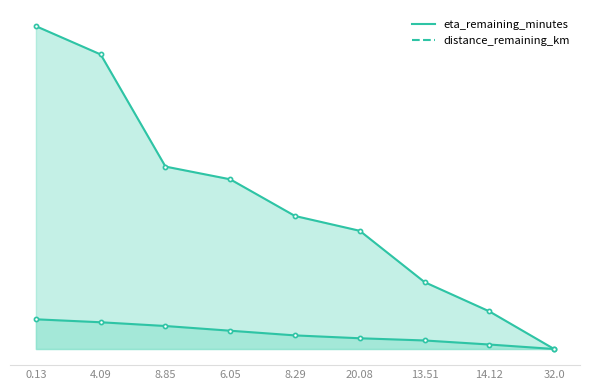

Is it true that distance_remaining_km equals 0.2 at 14.12?

True